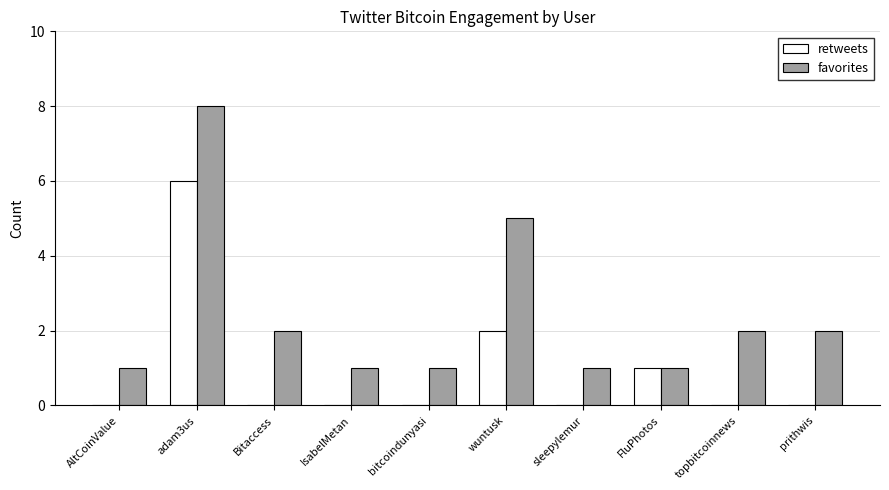

What value does the favorites series have at bitcoindunyasi?

1